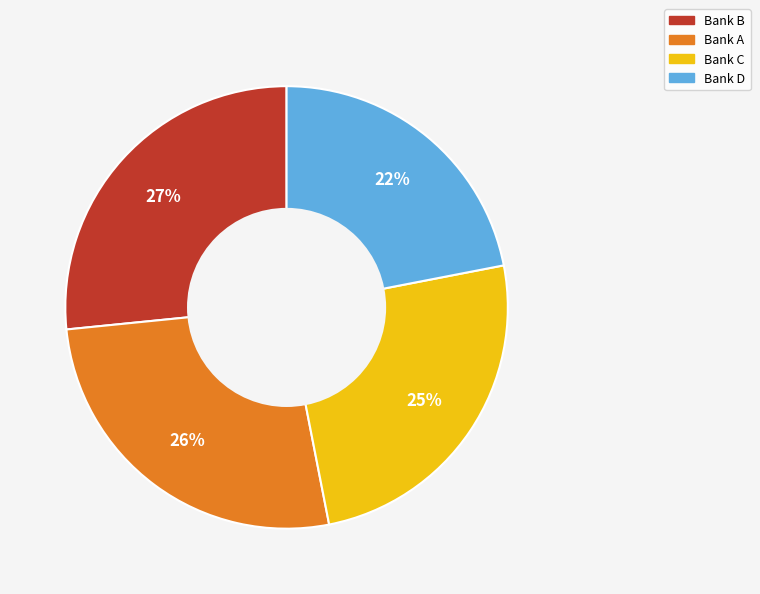

Between Bank B and Bank C, which is larger?

Bank B